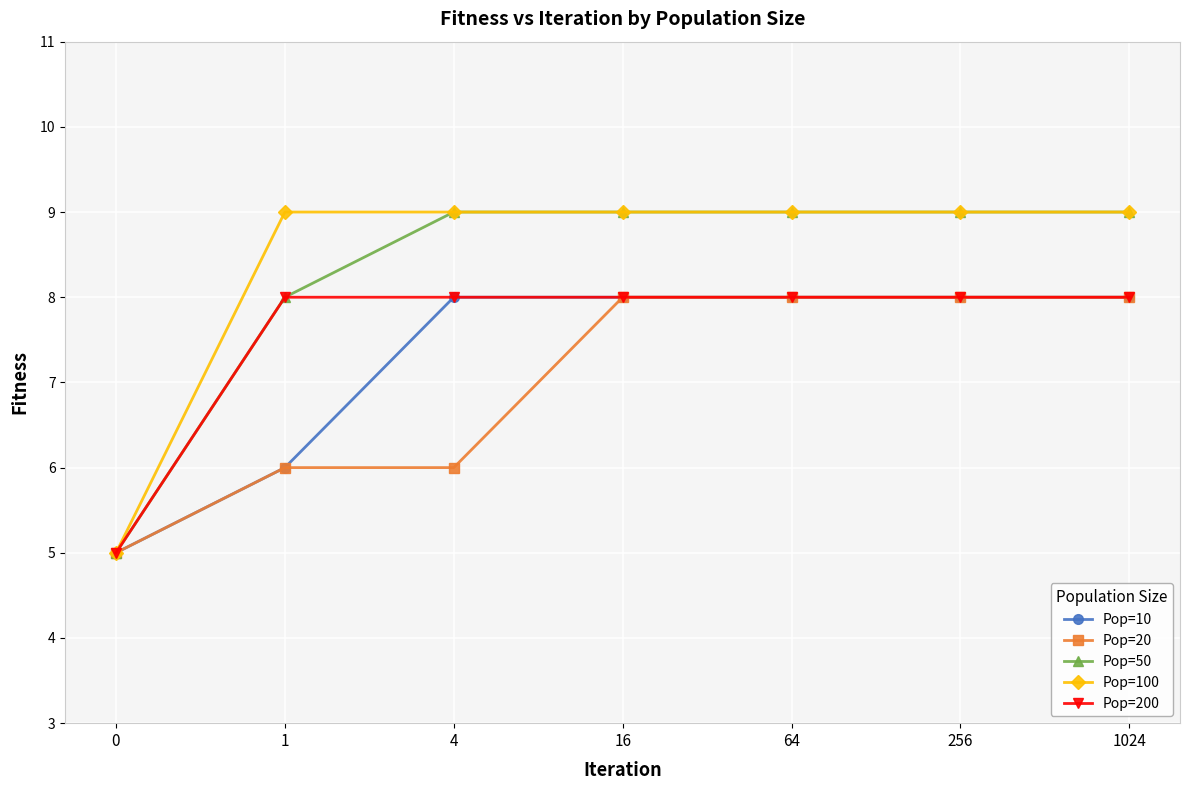

What is the lowest value of the Pop=200 series?

5